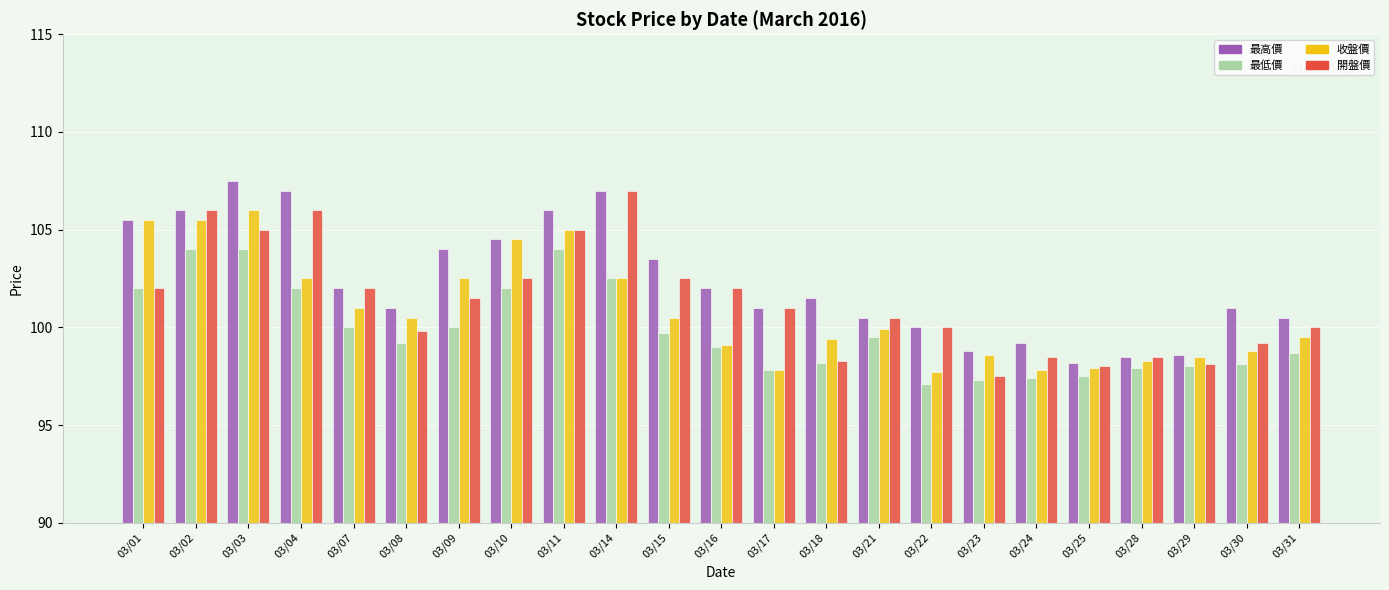

The 最高價 series shows 106.0 at 03/02. True or false?

True